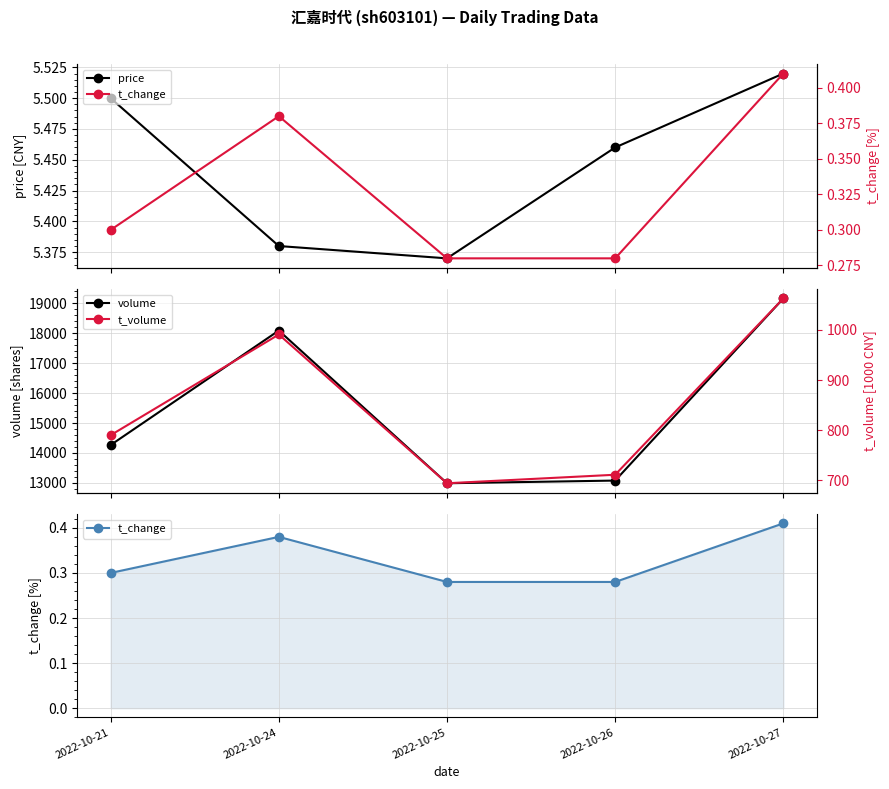

What is the value of the t_change point at the 2nd from the left?

0.4